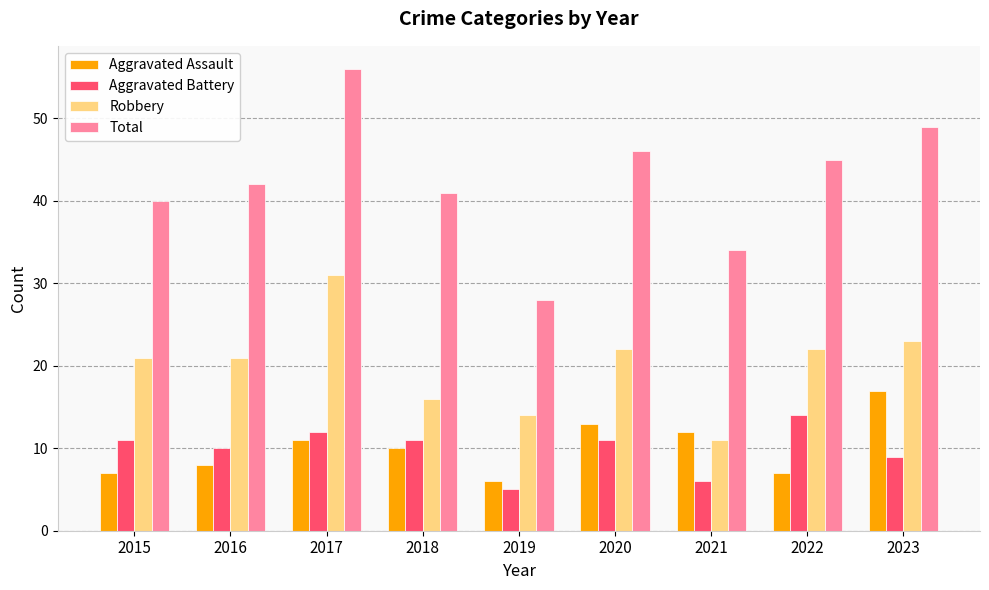

What is the greatest value displayed?

56